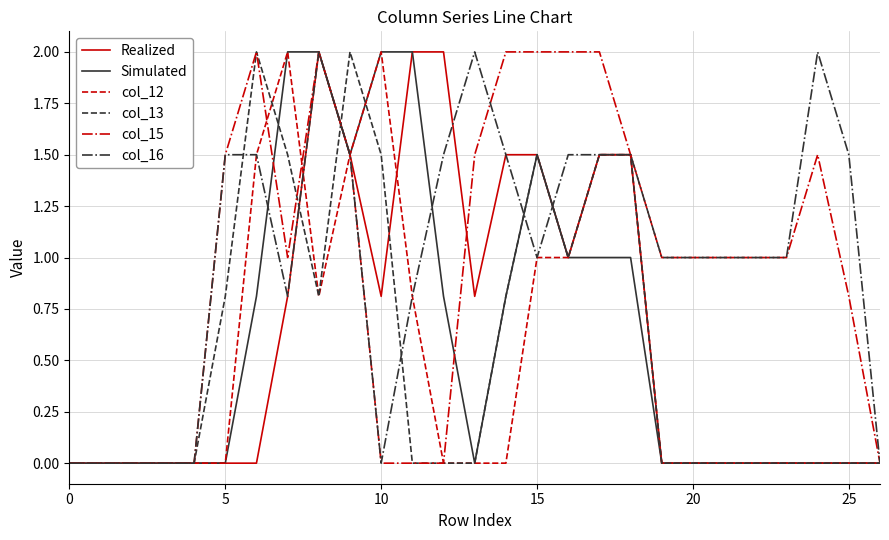

What is the maximum value shown in the chart?

2.0